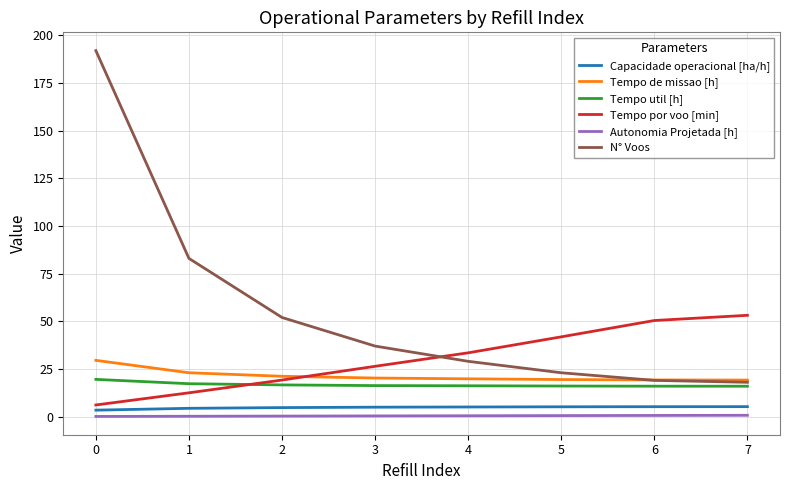

What is the minimum value for Tempo por voo [min]?

6.1